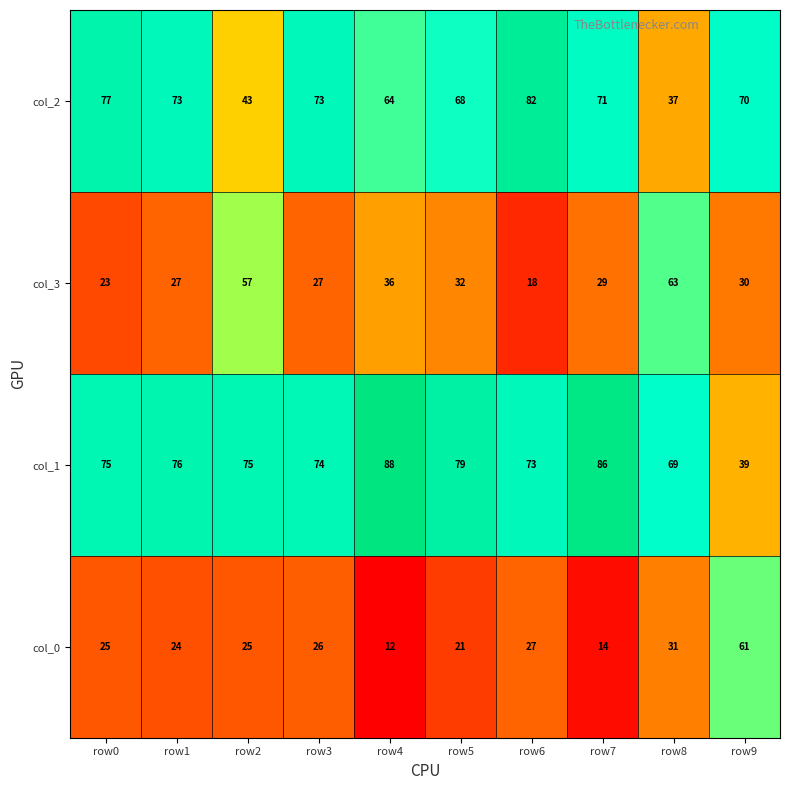

At how many categories does at least one series exceed 21?

10